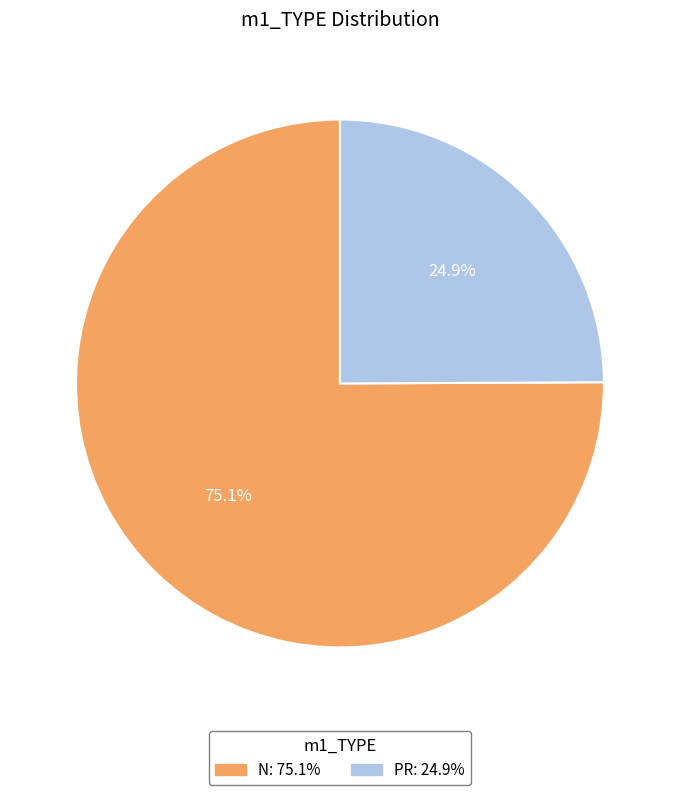

What is the largest slice in the pie chart?

N